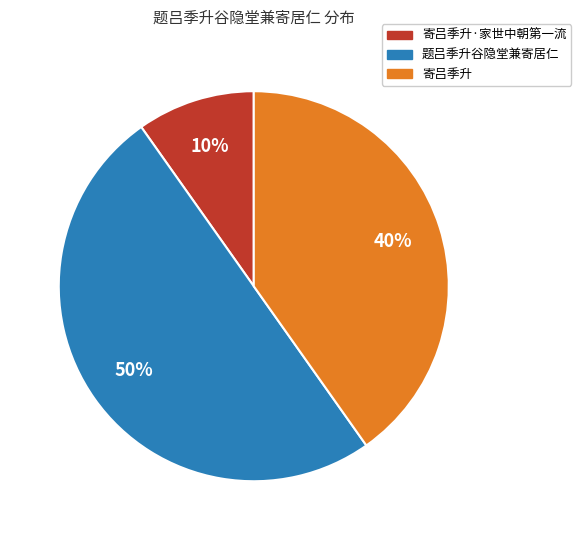

Rank the categories by value from lowest to highest.

寄吕季升·家世中朝第一流, 寄吕季升, 题吕季升谷隐堂兼寄居仁